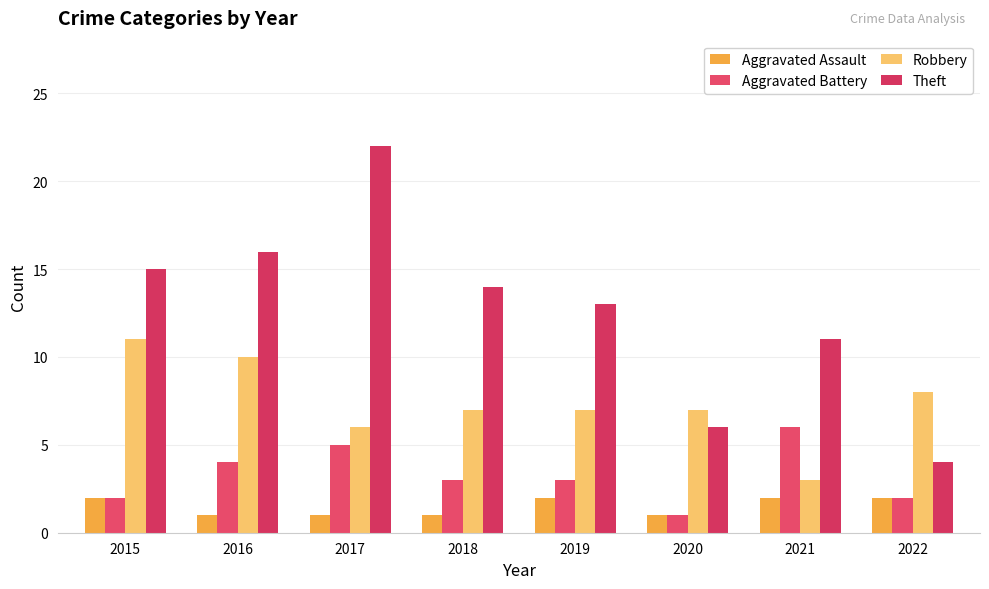

Reading right to left, what are all the values shown in this chart?

Aggravated Assault: 2	2	1	2	1	1	1	2
Aggravated Battery: 2	6	1	3	3	5	4	2
Robbery: 8	3	7	7	7	6	10	11
Theft: 4	11	6	13	14	22	16	15